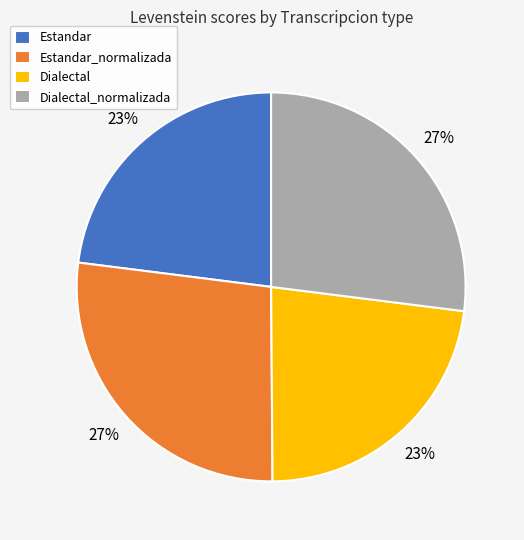

Does any single category account for the majority?

No